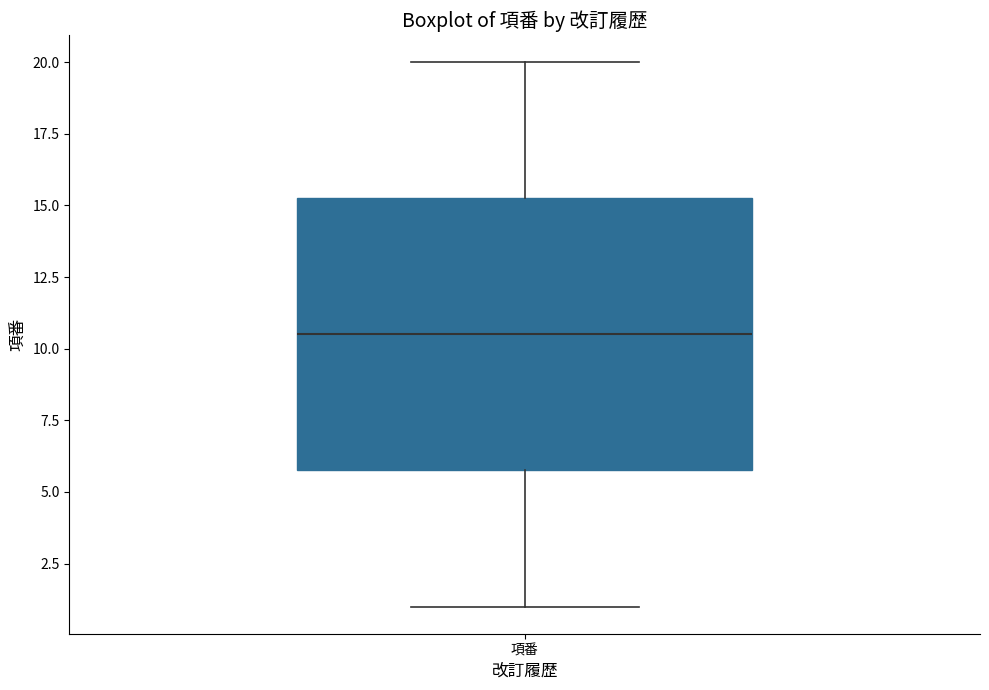

Transcribe this box plot: give where the median line is, the range the box spans, and where the two whiskers end, as read against the y-axis. The values are not printed on the chart, so give them approximately, as read against the axis.

median 10.5, box 6.0 to 15.5, whiskers 1.0 to 20.0